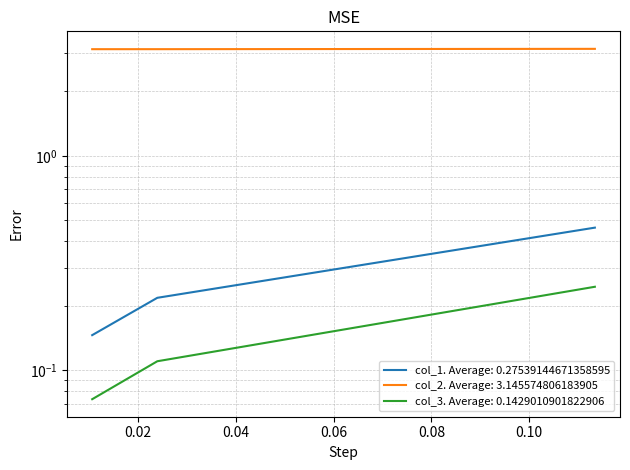

Is the value of col_2 at 0.02400000000000002 greater than the value of col_3 at 0.010695187165775999?

Yes